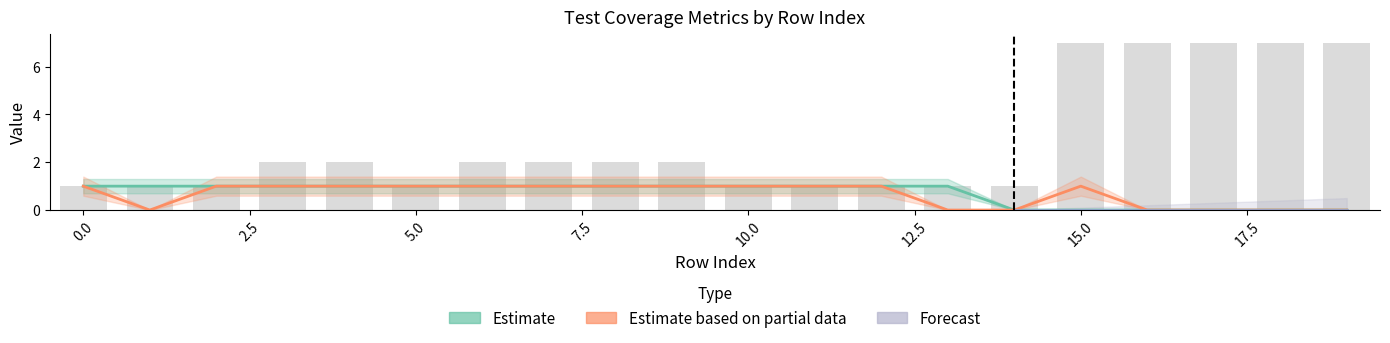

At which label is % Code Done closest to 0?

14